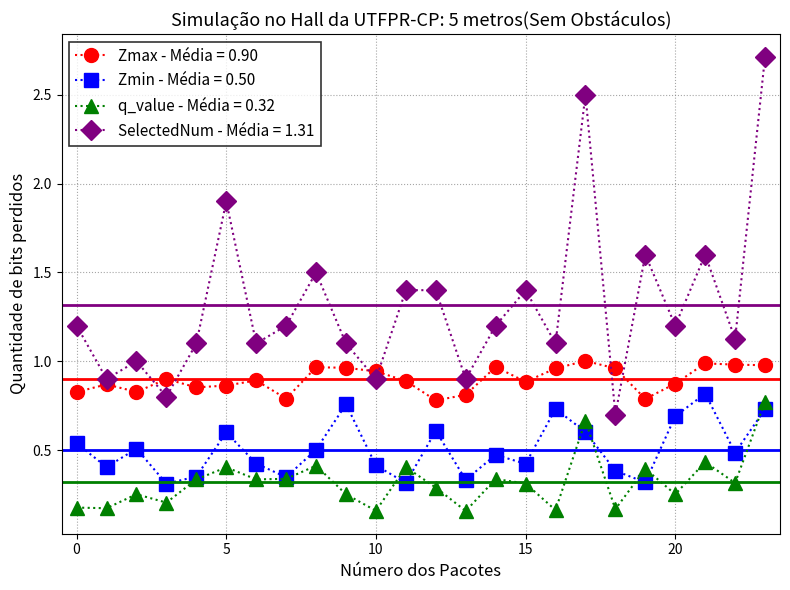

Which series ends up on top after the final intersection of Zmax - Média = 0.90 and SelectedNum - Média = 1.31?

SelectedNum - Média = 1.31